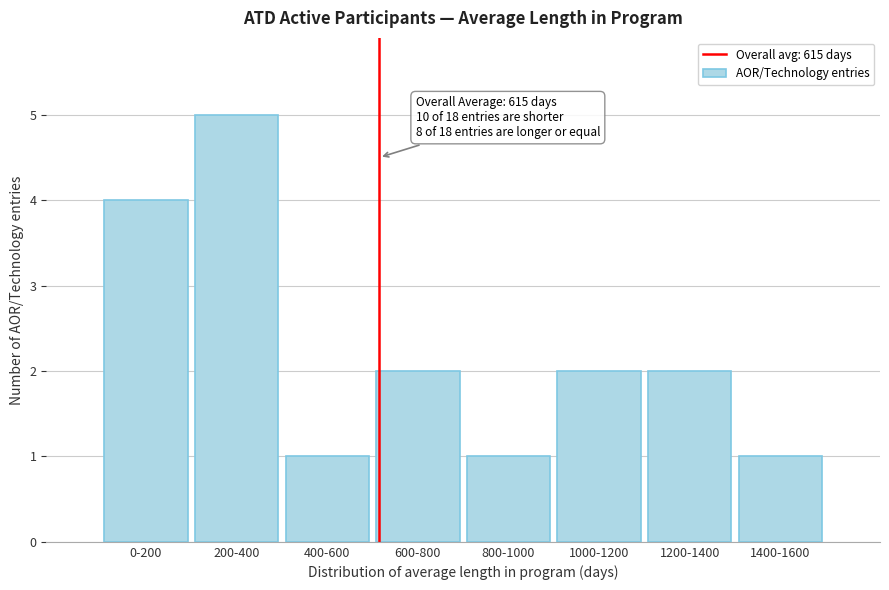

Reading right to left, list all the values displayed in this chart.

1	2	2	1	2	1	5	4